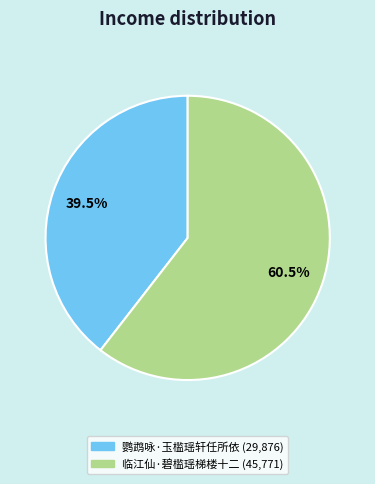

To the nearest percent, what is the difference between the 临江仙·碧槛瑶梯楼十二 and 鹦鹉咏·玉槛瑶轩任所依 slice percentages?

21%